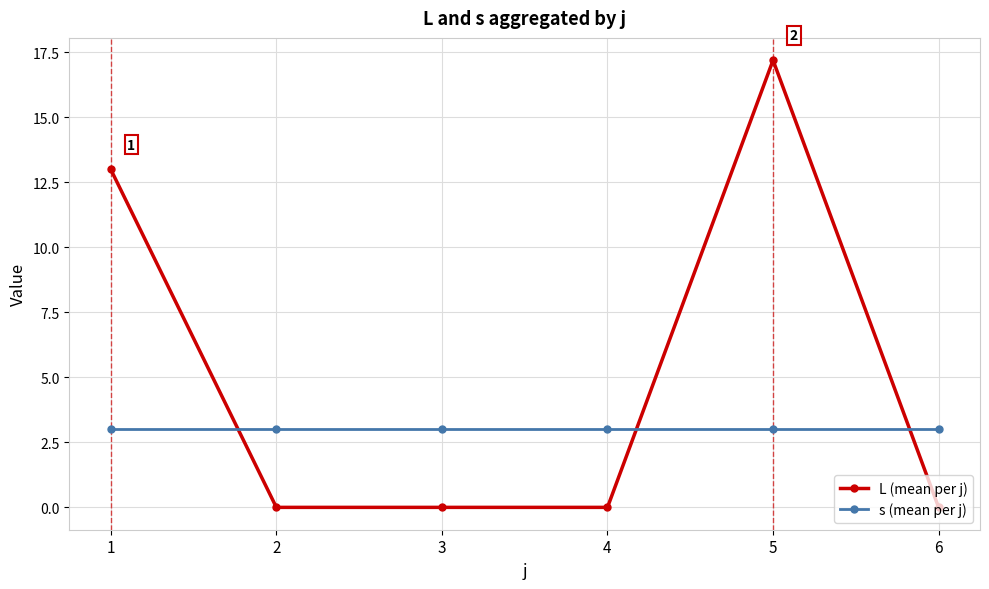

What is the maximum value for s (mean per j)?

3.0